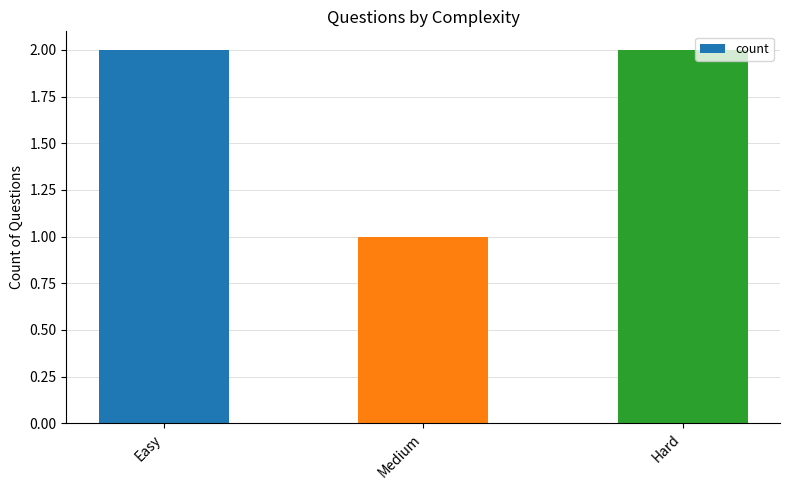

What is the change in value from Medium to Hard?

+1